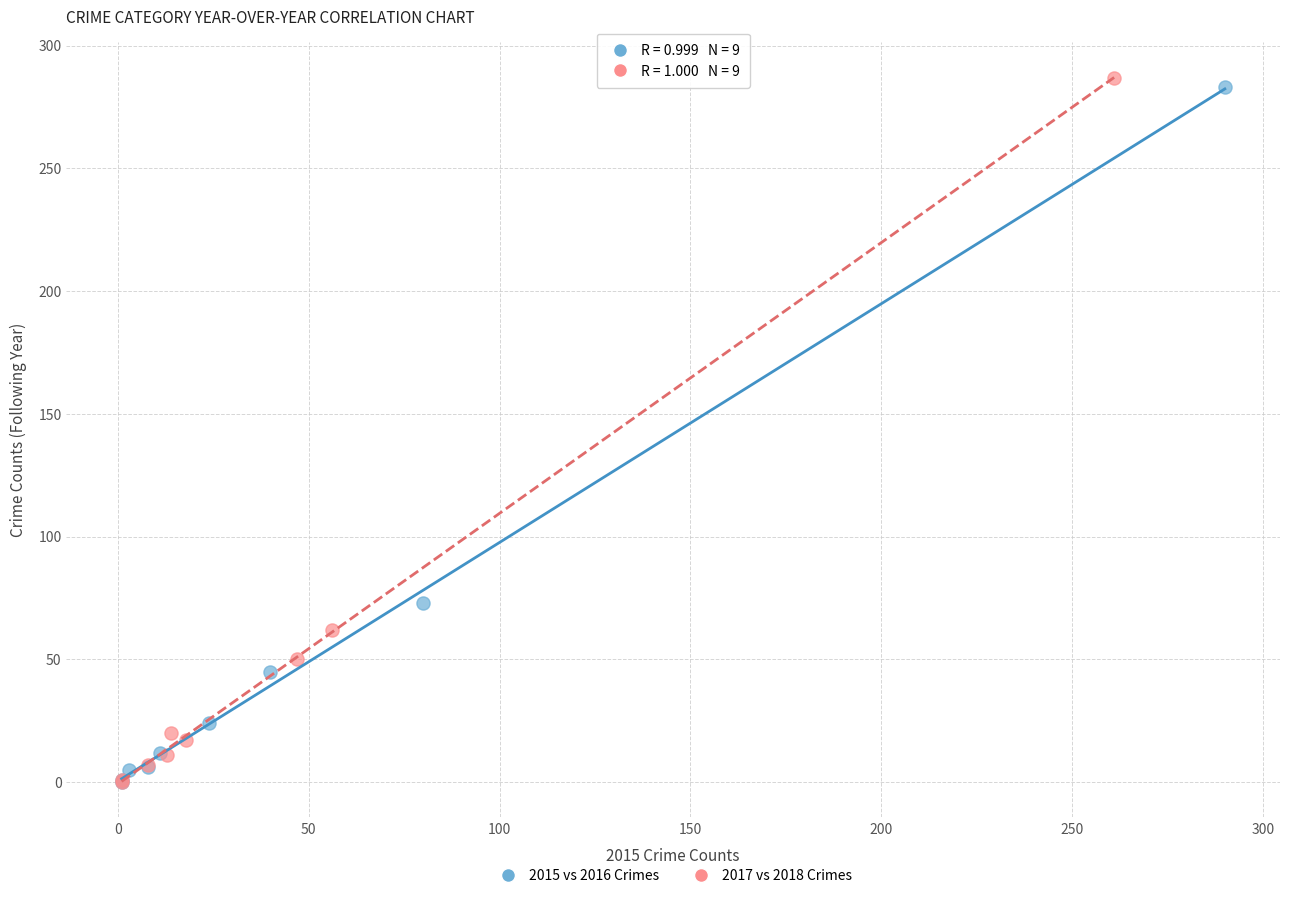

Which series has the widest spread of Y values?

2017 vs 2018 Crimes